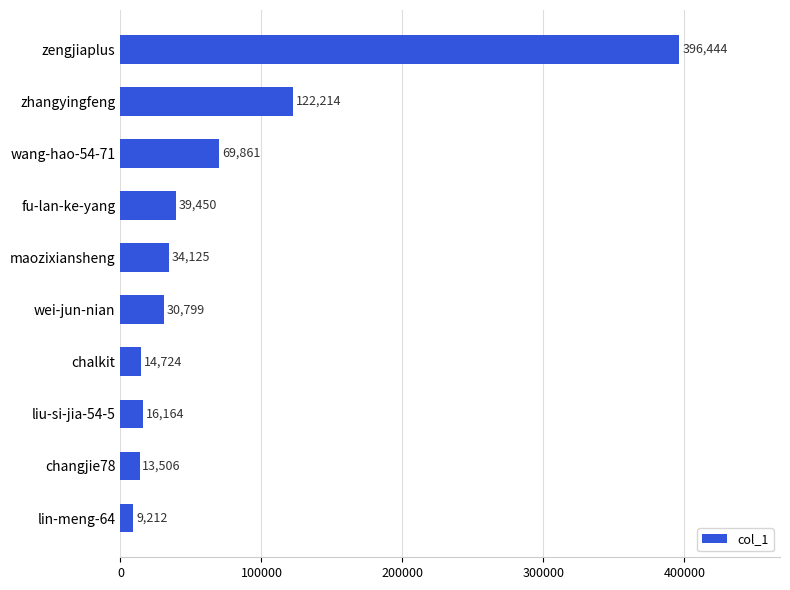

Is it true that the value at wei-jun-nian is 30799?

True